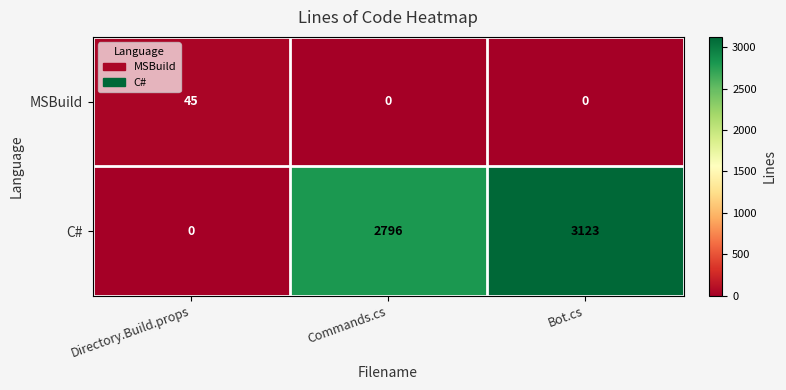

What is the difference between the highest and lowest values at Bot.cs?

3123